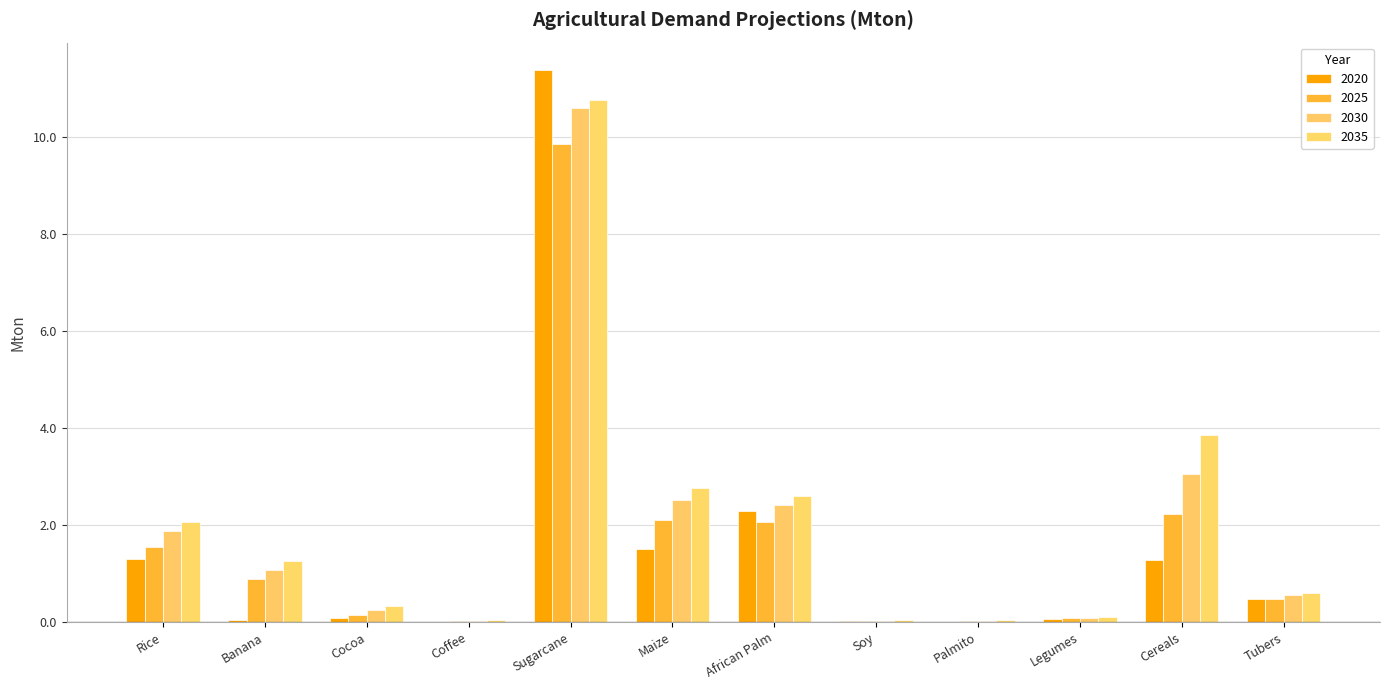

Are the bars horizontal?

No